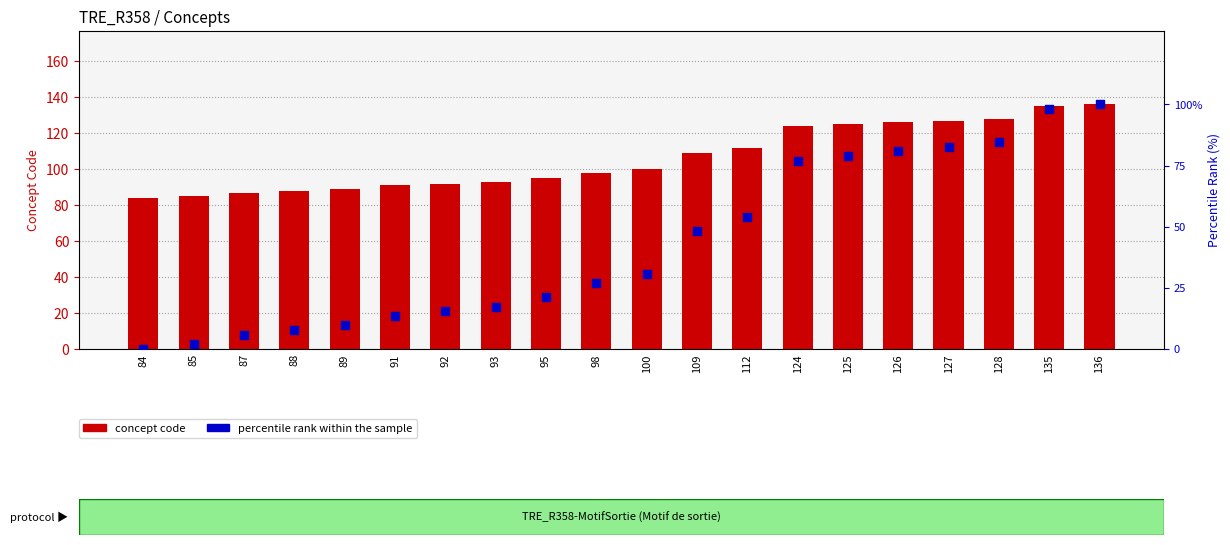

Is the value of concept code at 136 greater than the value of percentile rank within the sample at 91?

Yes